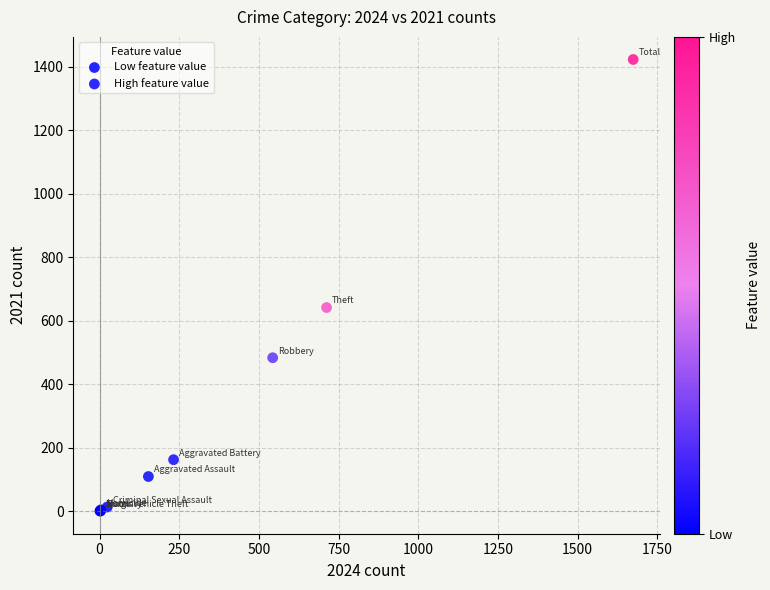

Which series reaches the minimum Y coordinate?

Low feature value